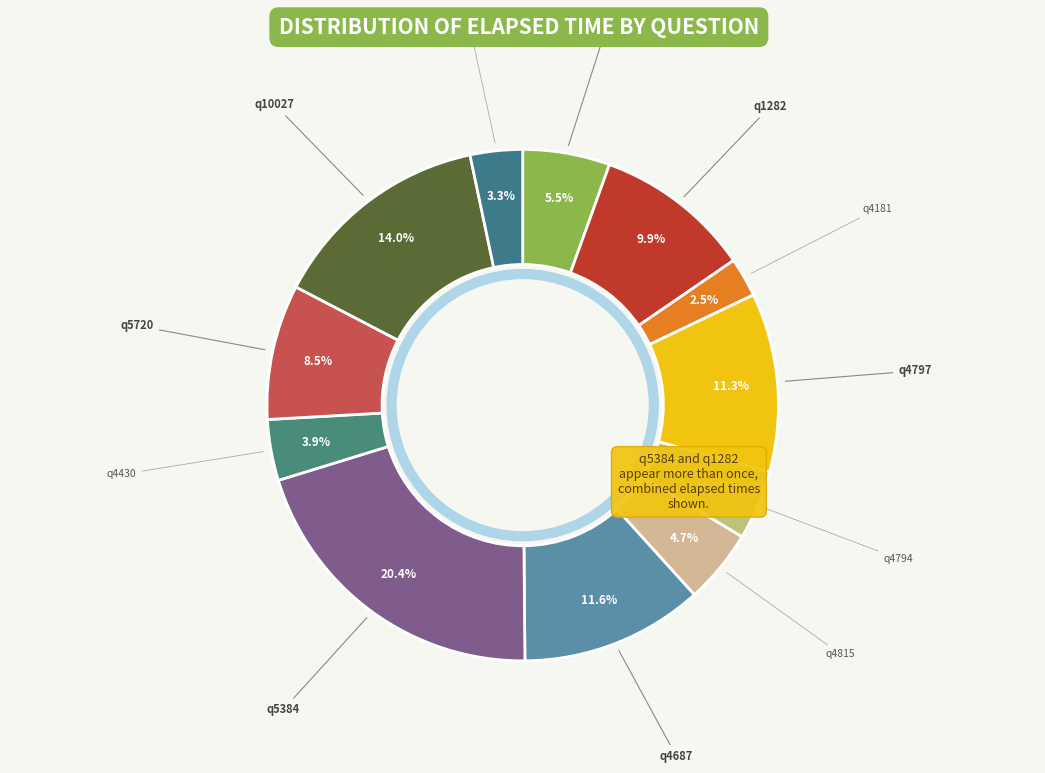

How much of the chart is everything except q4797?

88.7%